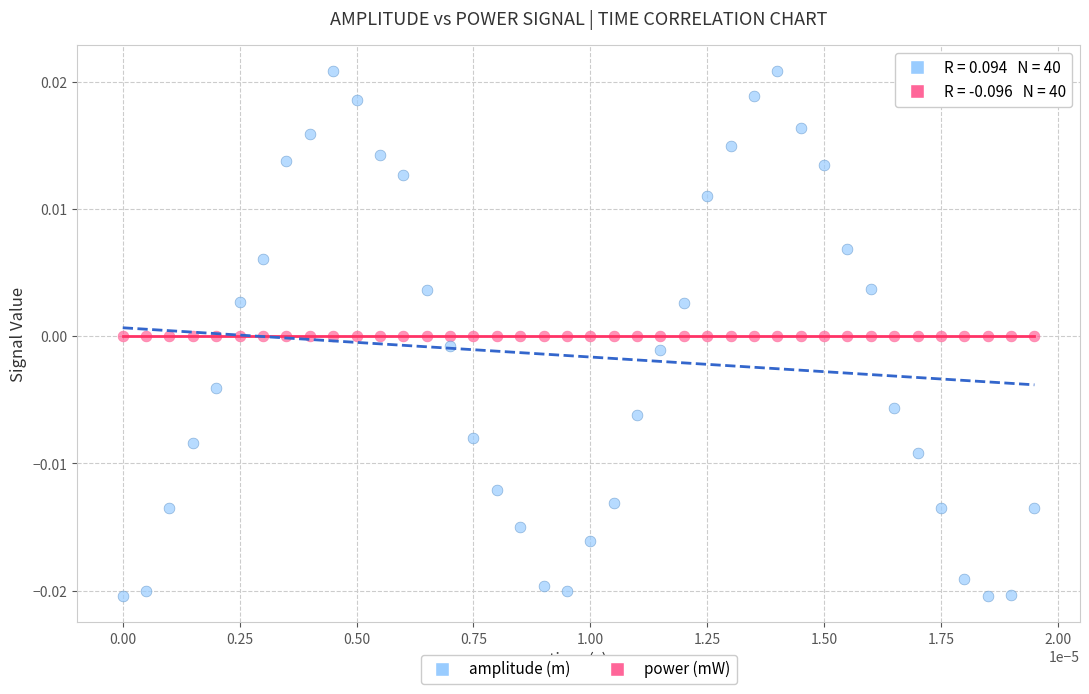

Which series reaches the minimum Y coordinate?

power (mW)